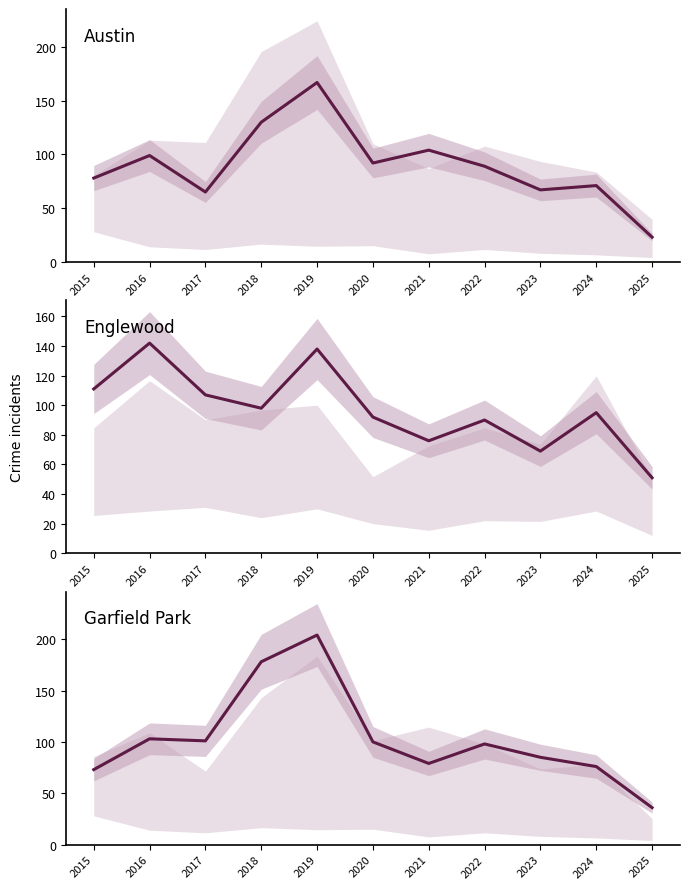

The Englewood series shows 34 at 2019. True or false?

False